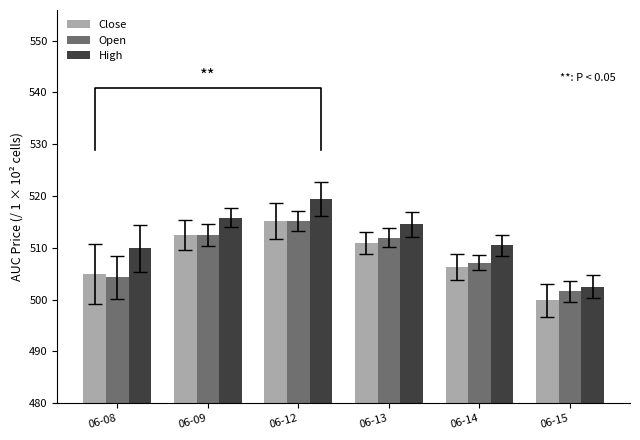

What are all the series names shown in the legend?

Close, Open, High